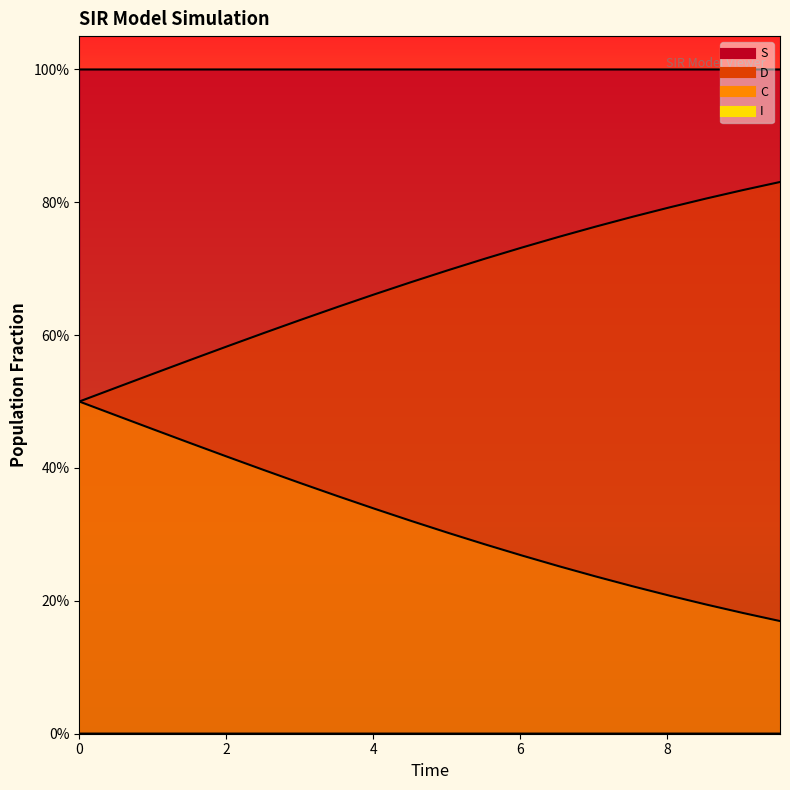

At how many categories does at least one series exceed 0?

20